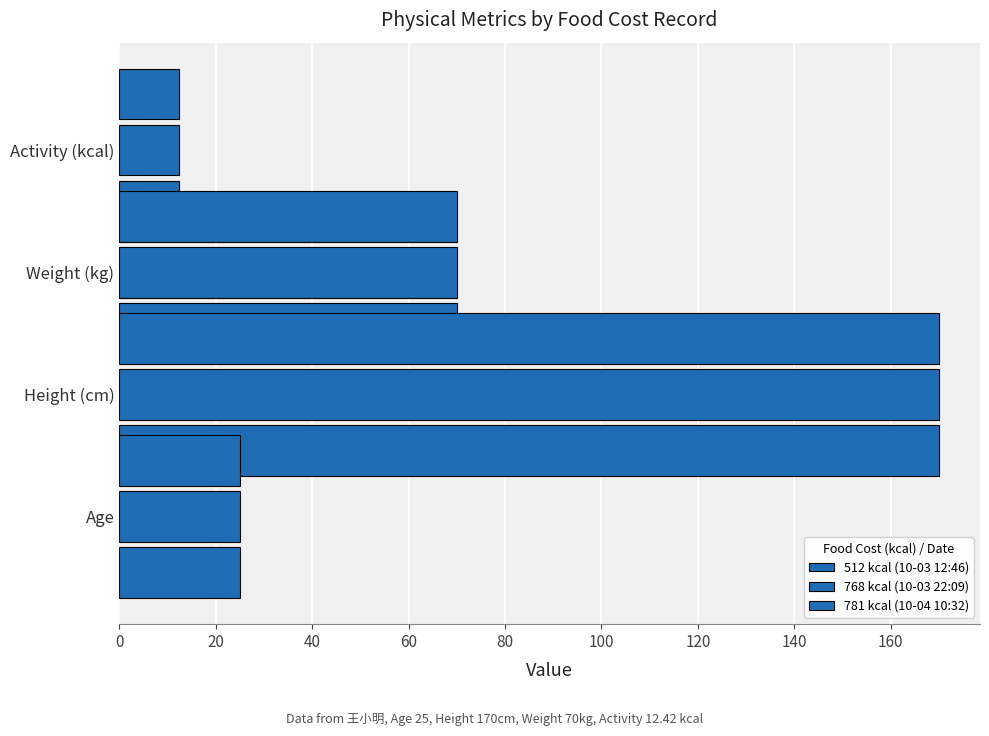

At Activity (kcal), list the series in order from largest to smallest.

512 kcal (10-03 12:46), 768 kcal (10-03 22:09), 781 kcal (10-04 10:32)